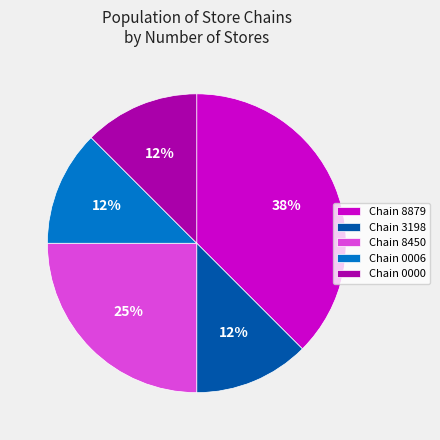

Between Chain 8450 and Chain 3198, which is larger?

Chain 8450